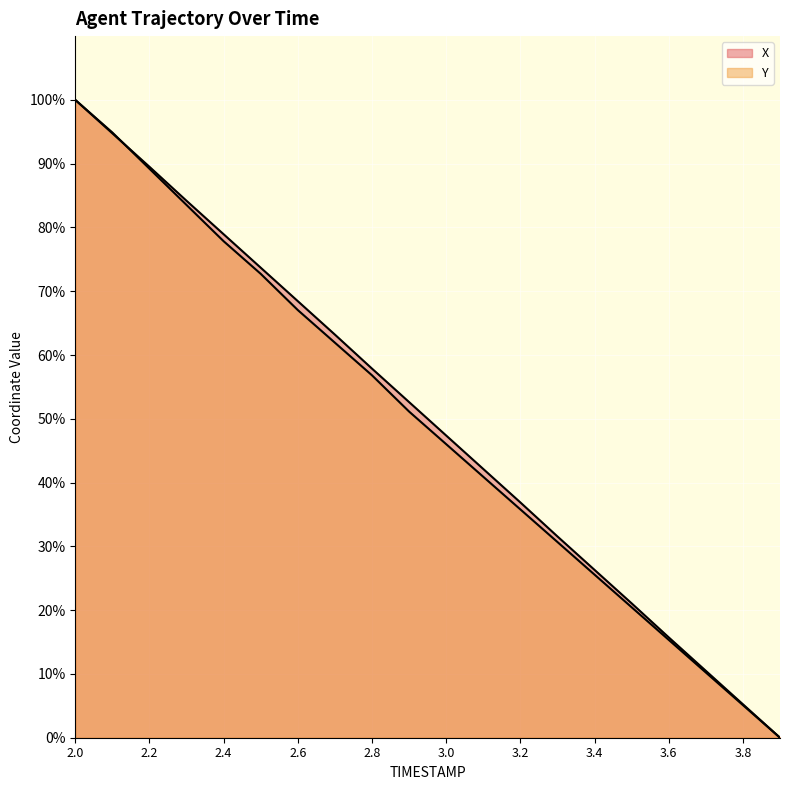

Reading left to right, transcribe all the data shown in this chart.

X: 100.0	94.8	89.5	84.2	78.9	73.7	68.4	63.2	57.9	52.6	47.4	42.1	36.9	31.6	26.3	21.1	15.7	10.5	5.2	0.0
Y: 100.0	94.9	89.2	83.5	77.8	72.7	67.0	61.9	56.8	51.1	46.0	40.9	35.8	30.7	25.6	20.5	15.3	10.2	5.1	0.0